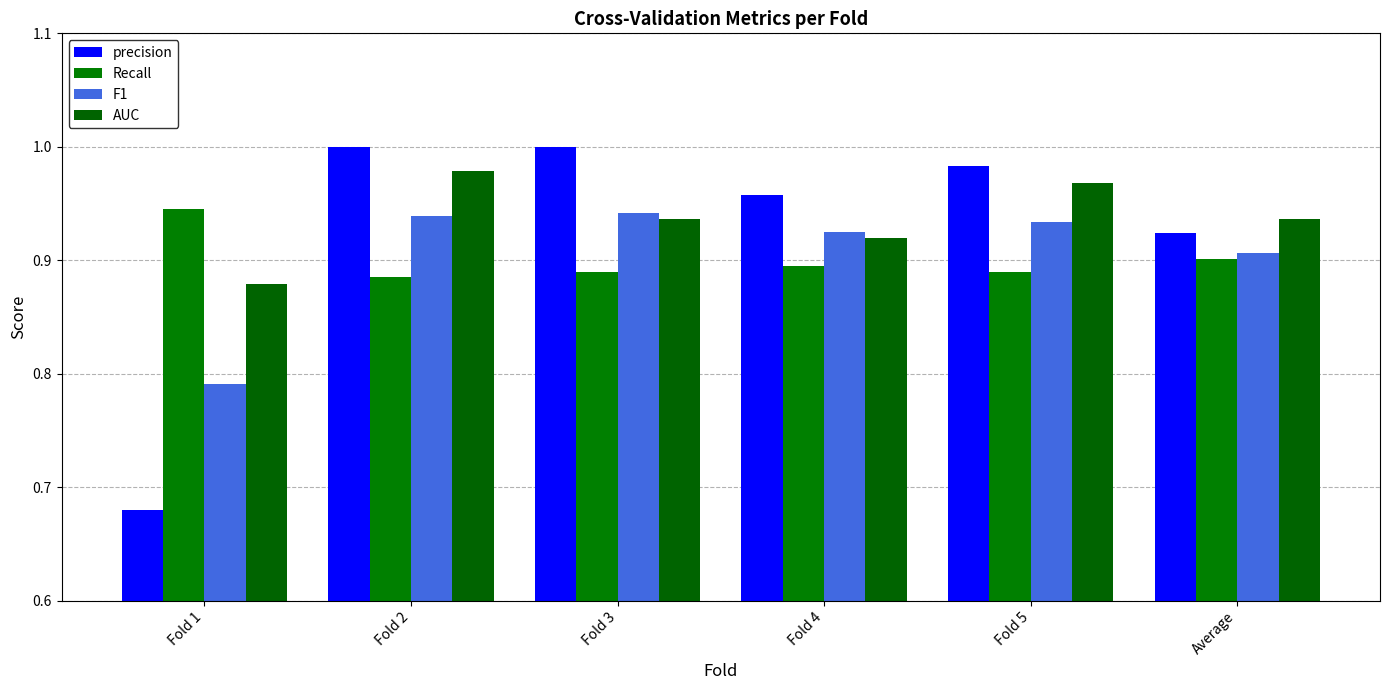

At which label is F1 closest to 0?

Fold 1